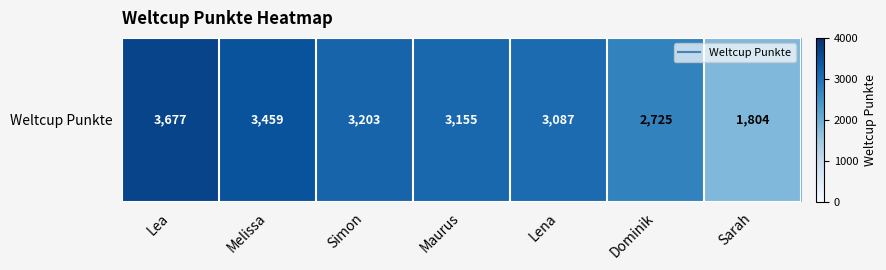

Is it true that the value at Maurus is 3155?

True